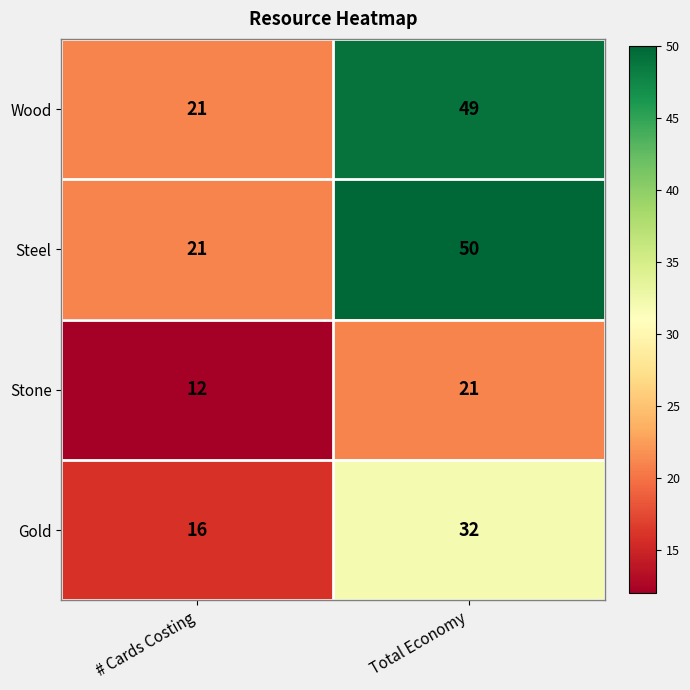

Rank the series by their maximum value, from highest to lowest.

Steel, Wood, Gold, Stone